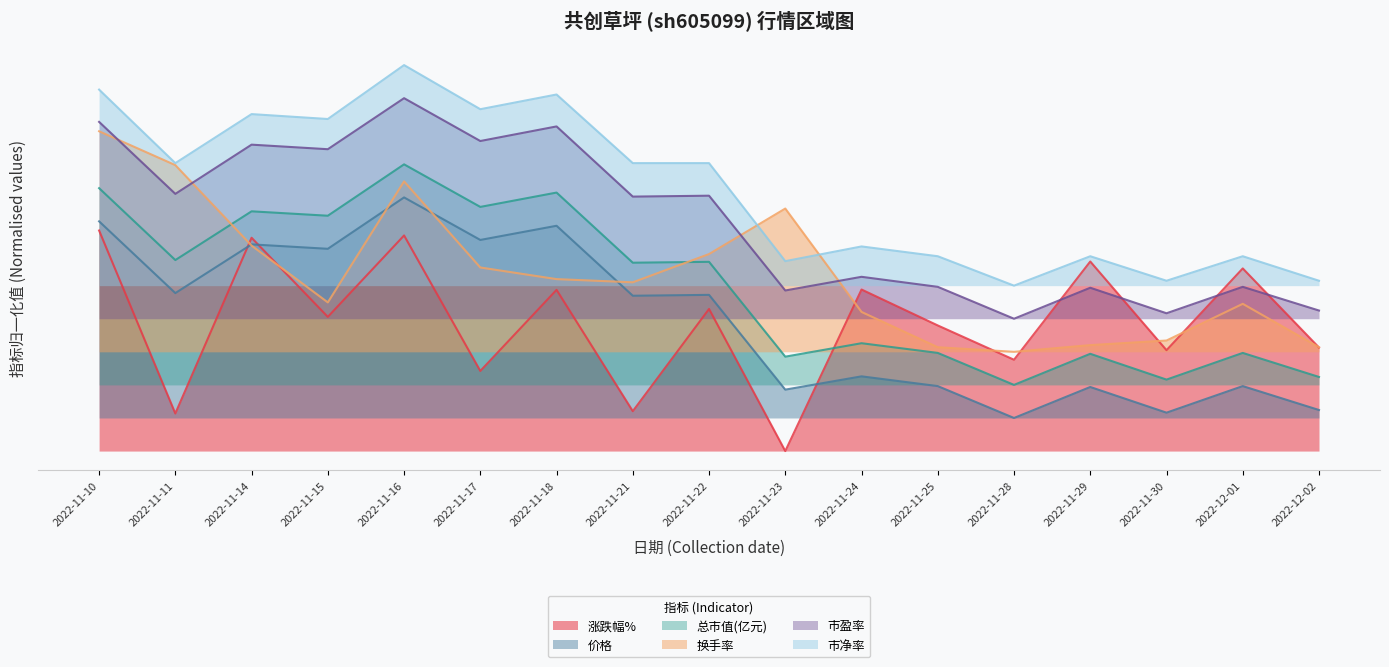

Does the chart display data point markers on the line(s)?

No